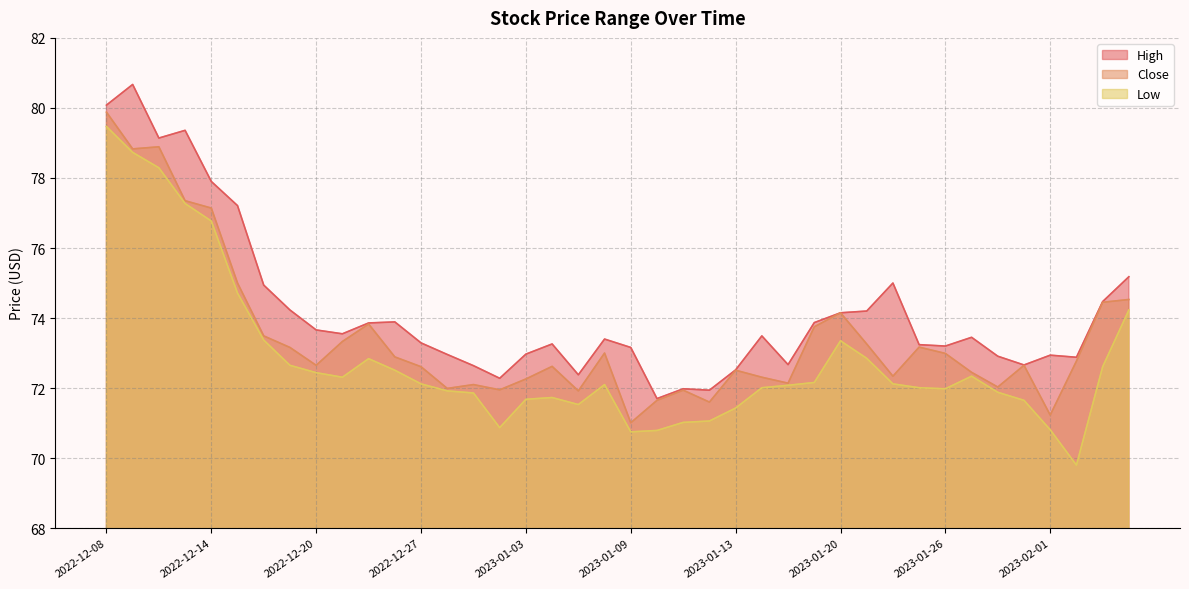

What is the spread (max minus min) of values at 2022-12-27?

1.2